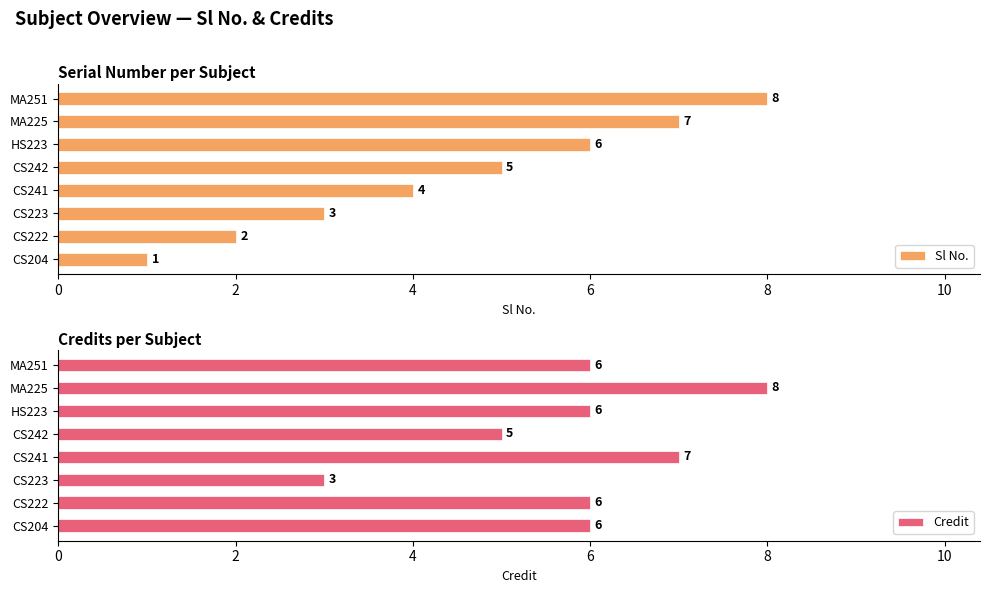

What is the value of the Credit bar at the 8th from the left?

6